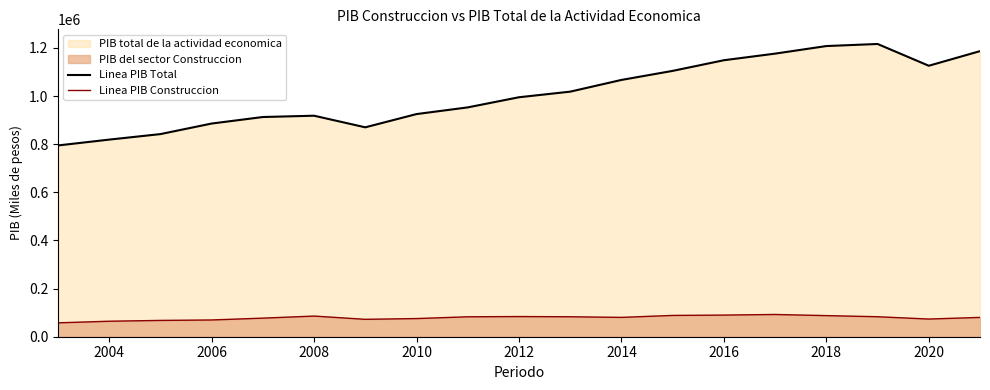

What is the difference between the highest and lowest values at 2008?

832738.3